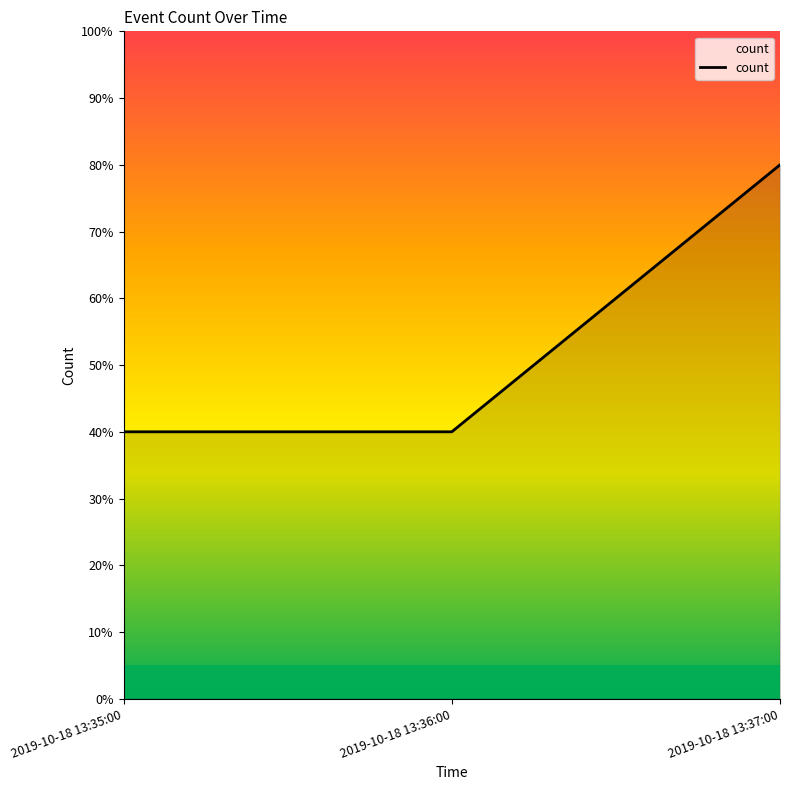

The value at 2019-10-18 13:35:00 is 0.4. True or false?

True